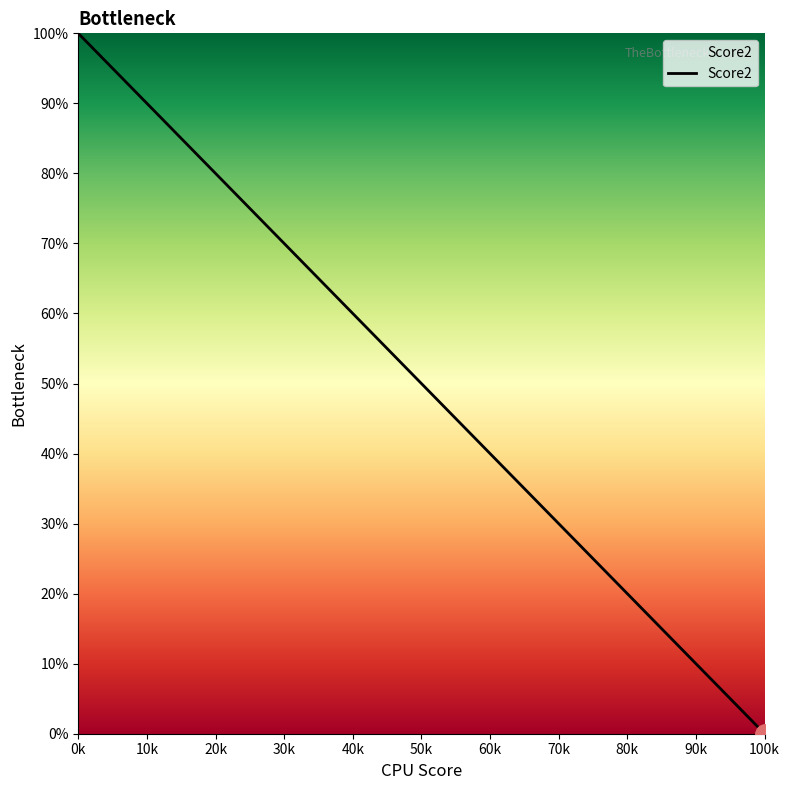

What is the average value?

56